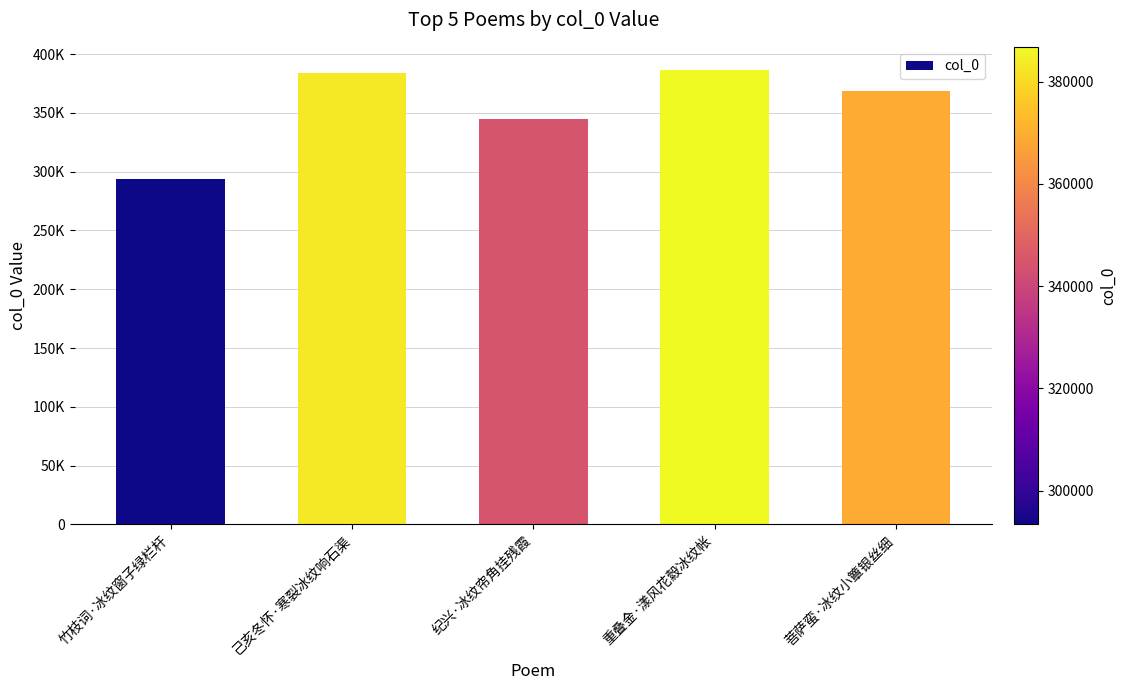

Where is the data nearest to the value 340098?

纪兴·冰纹帘角挂残霞